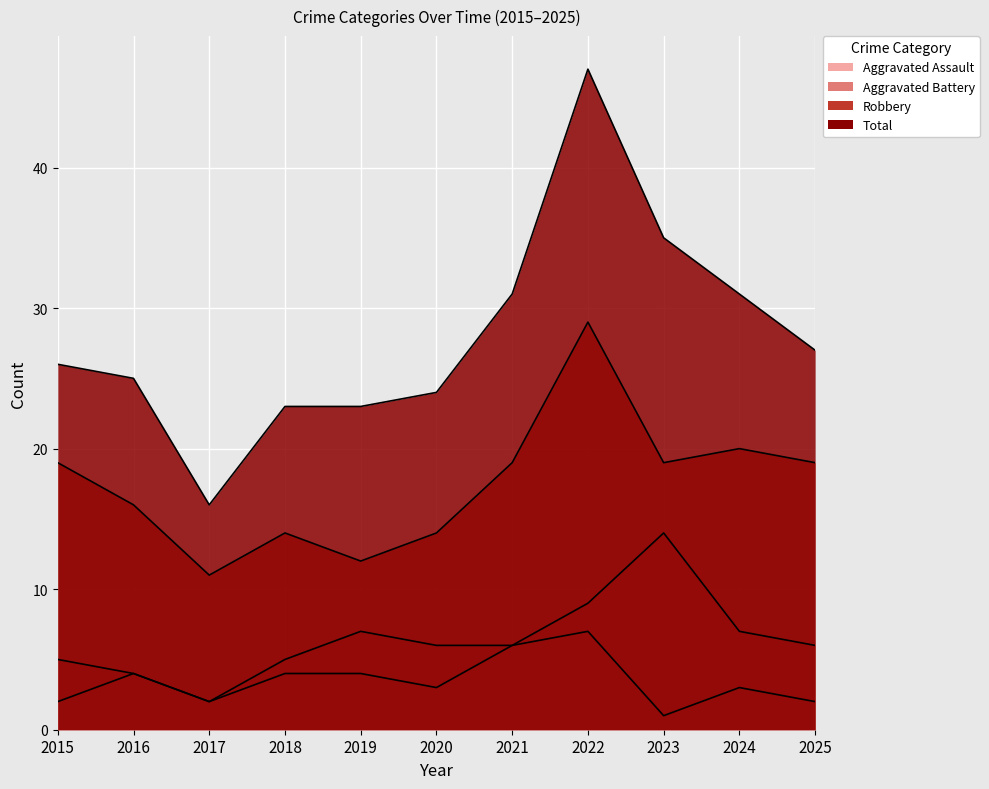

True or false: Aggravated Assault and Aggravated Battery cross at least once.

False